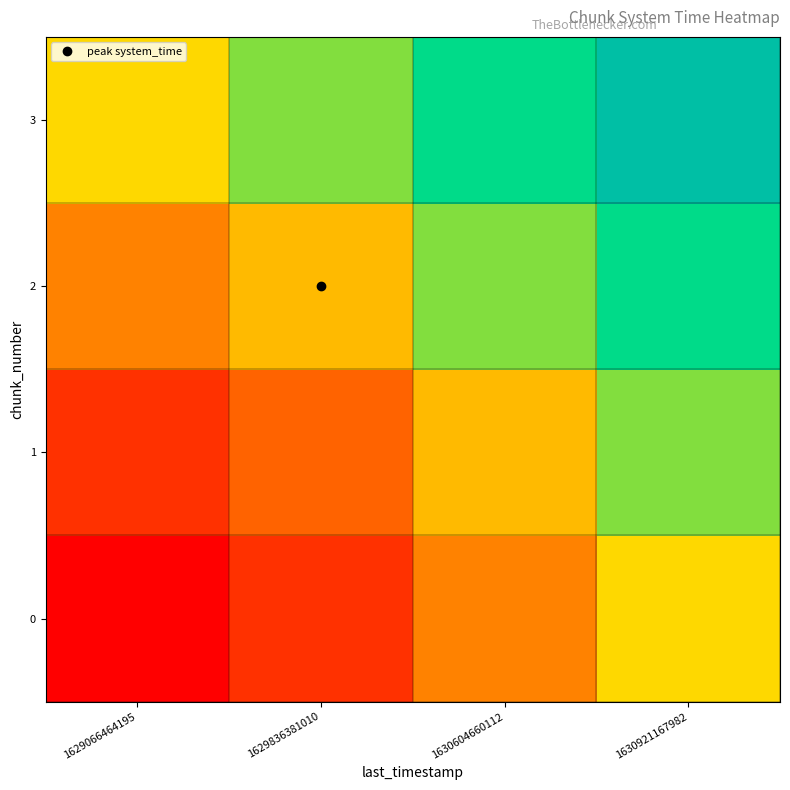

Reading left to right, extract all data points from this chart.

0: 1629066464195=0.0	1629836381010=0.1	1630604660112=0.3	1630921167982=0.5
1: 1629066464195=0.1	1629836381010=0.2	1630604660112=0.4	1630921167982=0.6
2: 1629066464195=0.3	1629836381010=0.4	1630604660112=0.6	1630921167982=0.8
3: 1629066464195=0.5	1629836381010=0.6	1630604660112=0.8	1630921167982=1.0